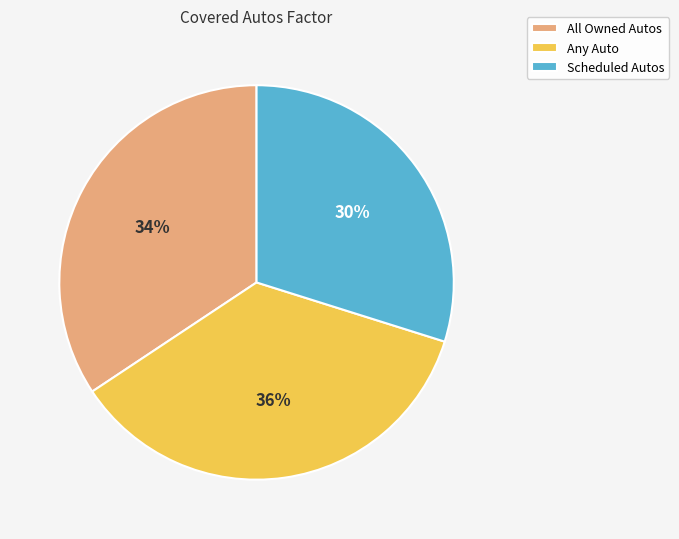

To the nearest percent, what portion does All Owned Autos represent?

34%